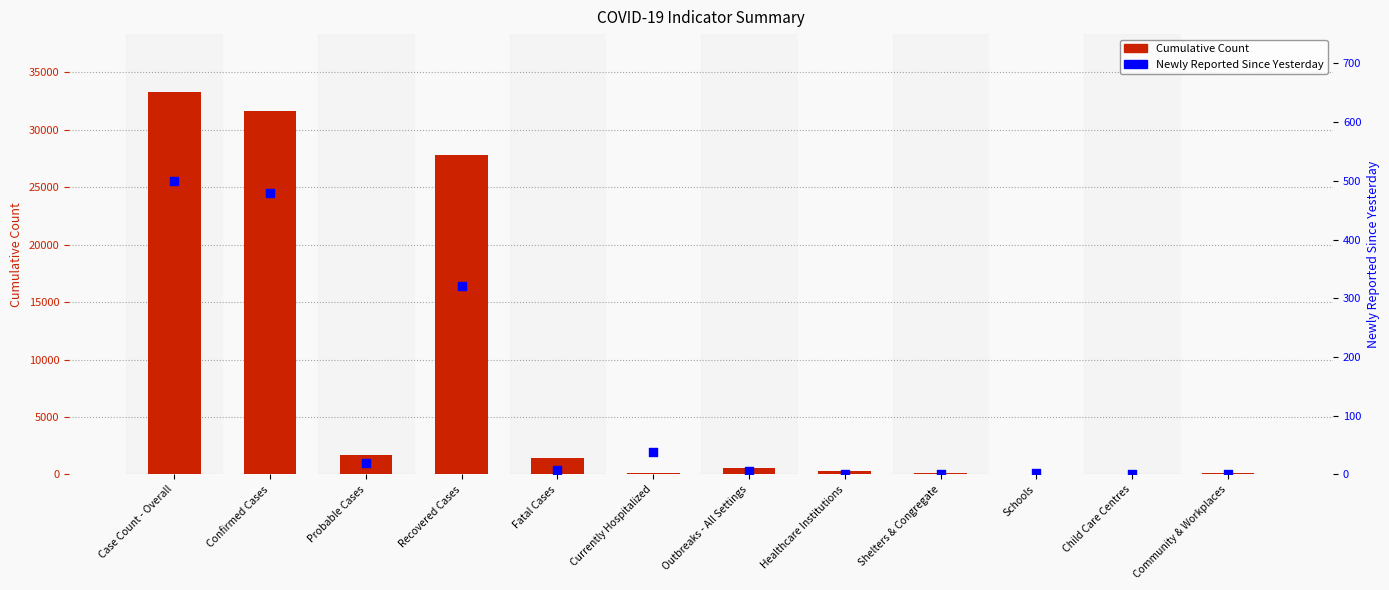

At how many categories does at least one series exceed 19880?

3